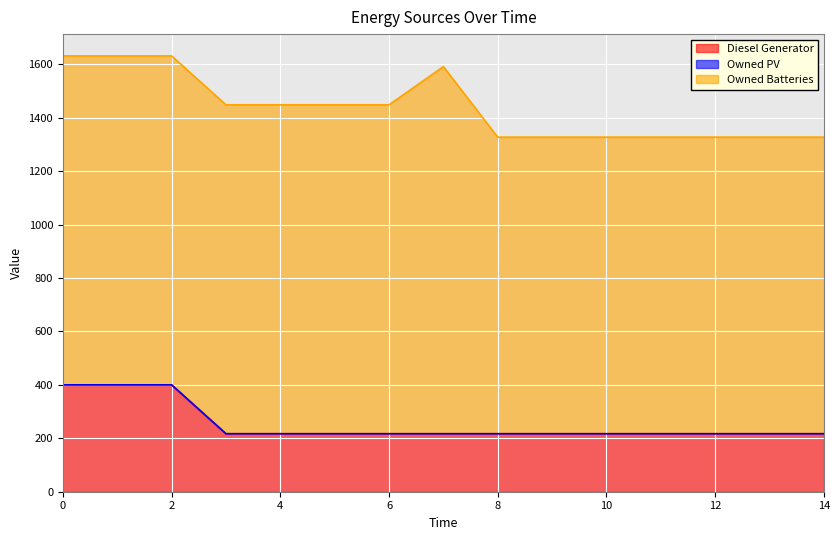

At which category does the chart reach its peak across all series?

7